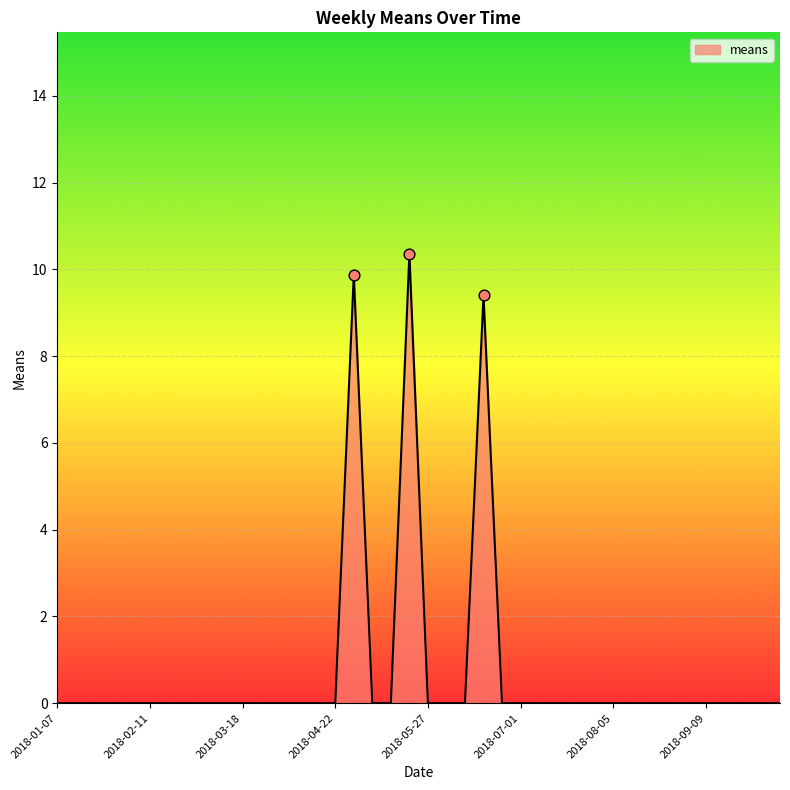

What is the maximum value shown in the chart?

10.4